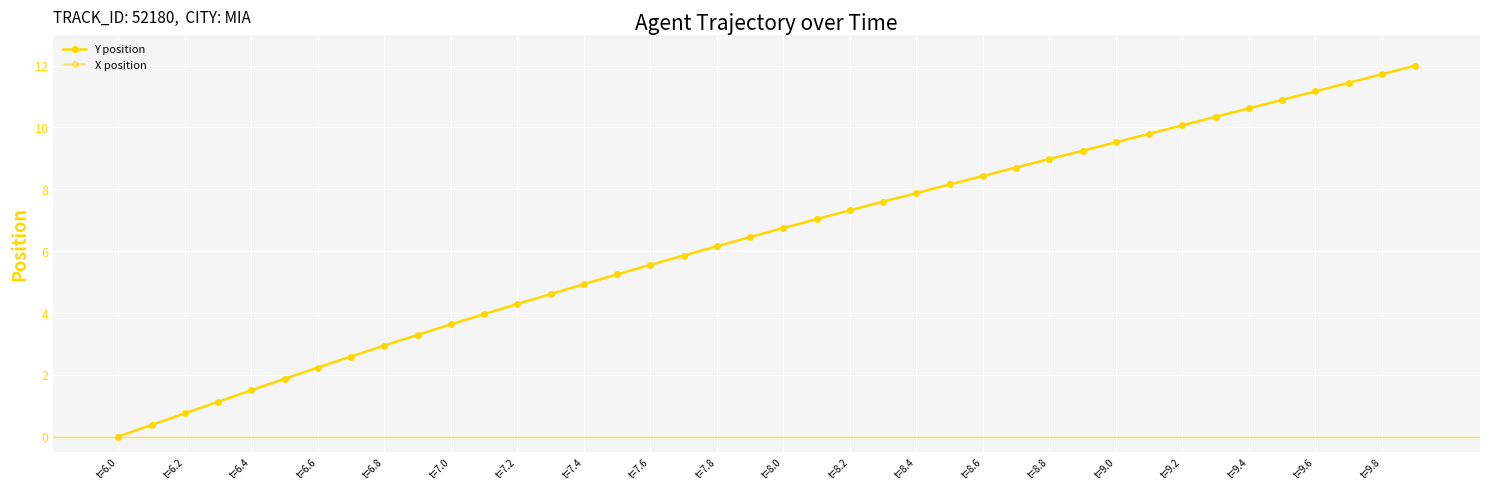

What is the maximum value for Y position?

12.0